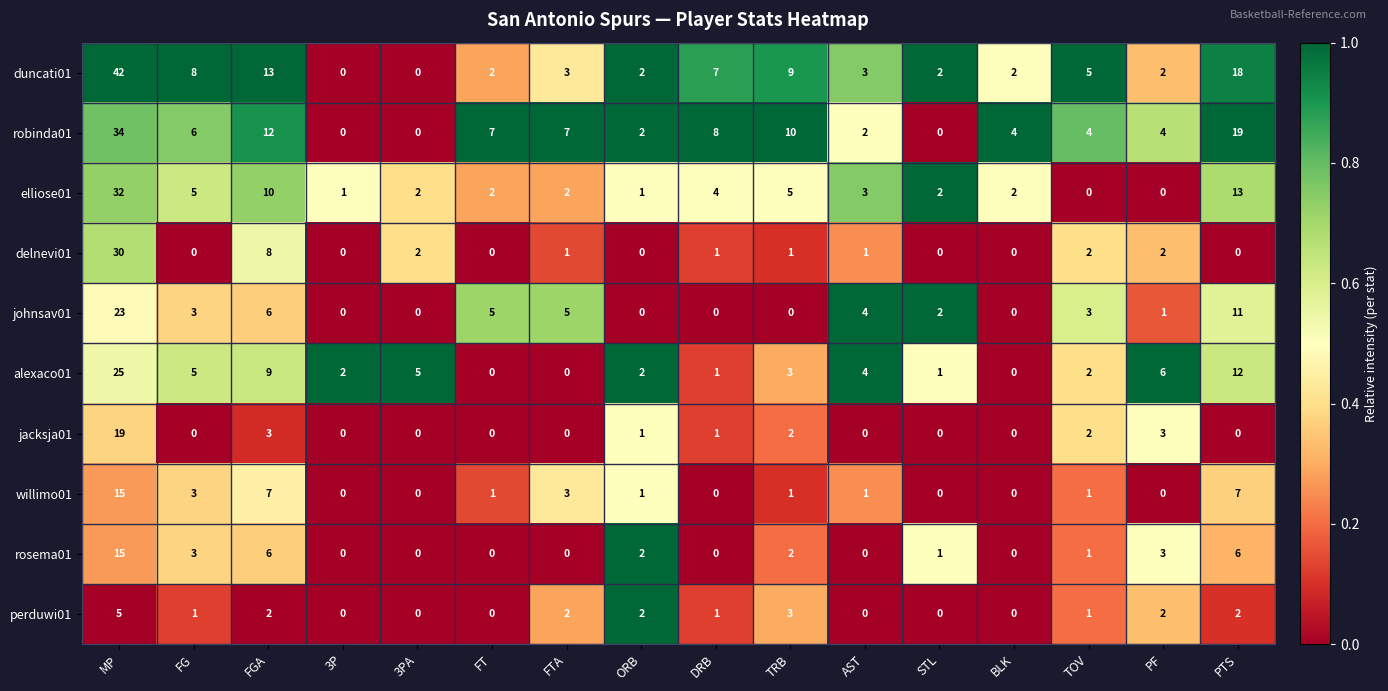

The value of robinda01 at DRB is 10. True or false?

False